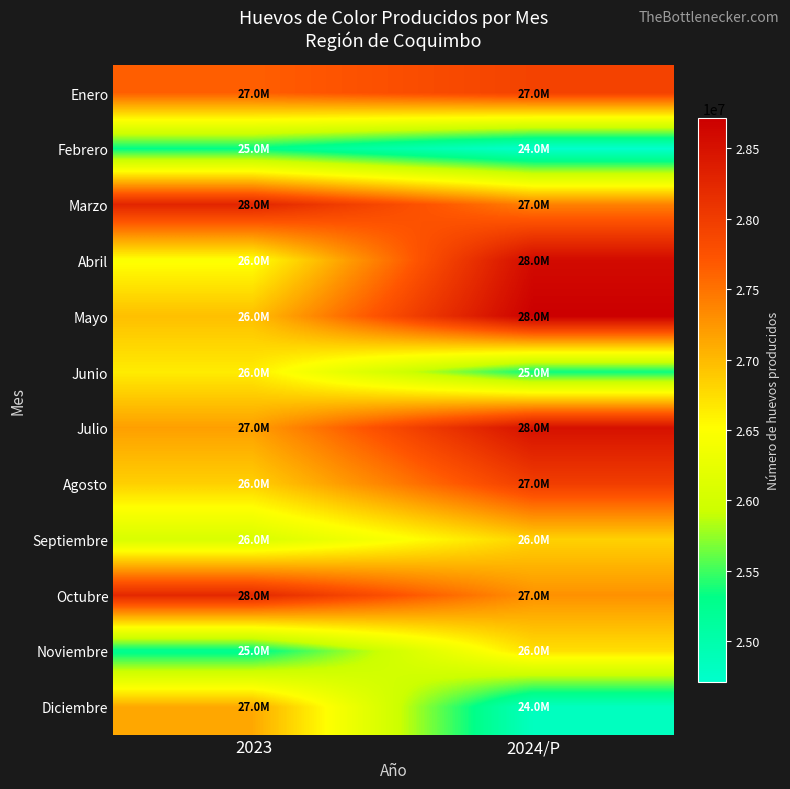

Between 2024/P and 2023, which is larger?

2024/P